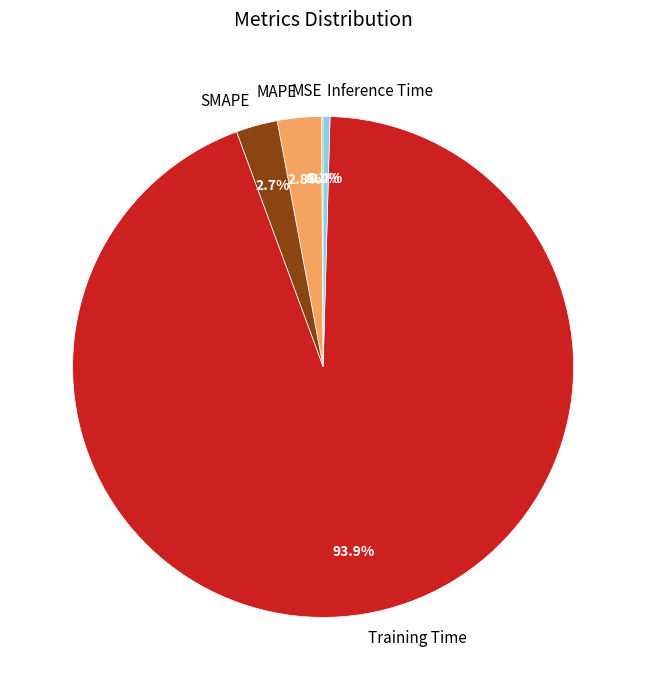

Do Inference Time and Training Time together represent more than half of the pie?

Yes